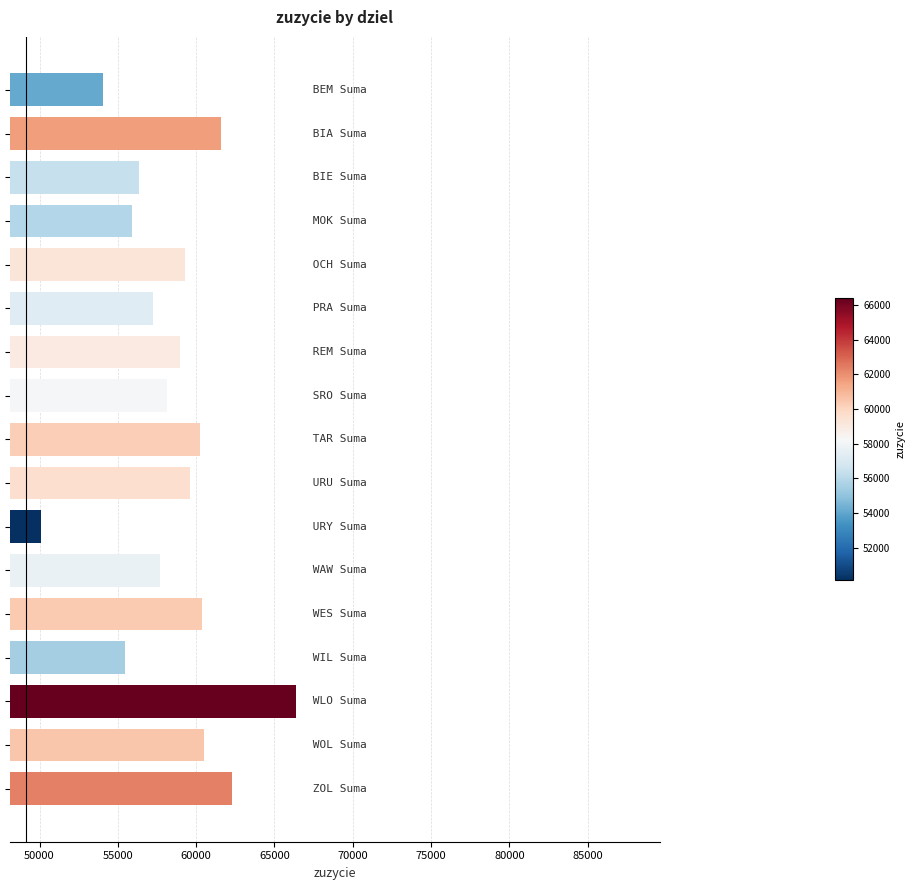

How many data points are less than 58971?

8